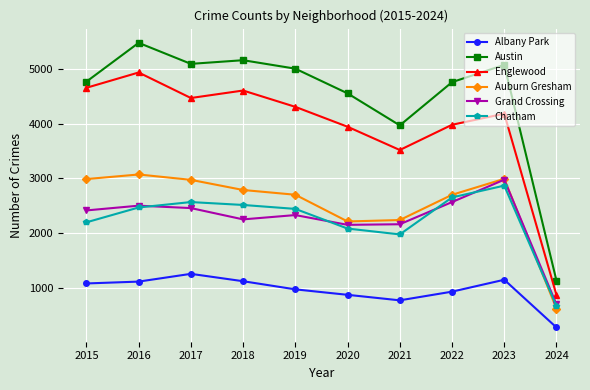

Rank the series at 2017 from highest to lowest value.

Austin, Englewood, Auburn Gresham, Chatham, Grand Crossing, Albany Park